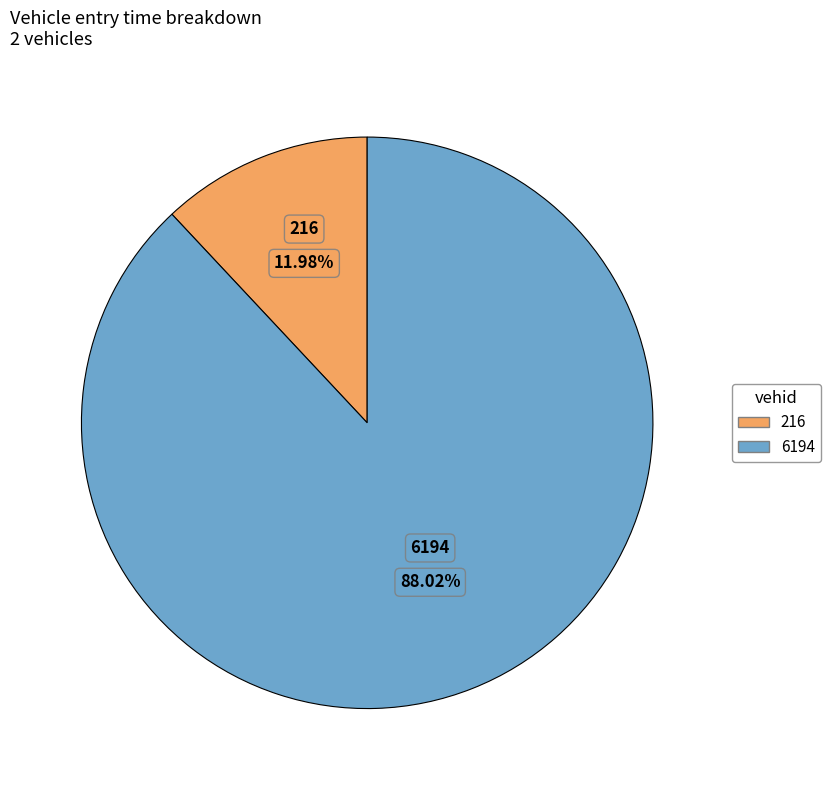

Is there a majority slice in this chart?

Yes